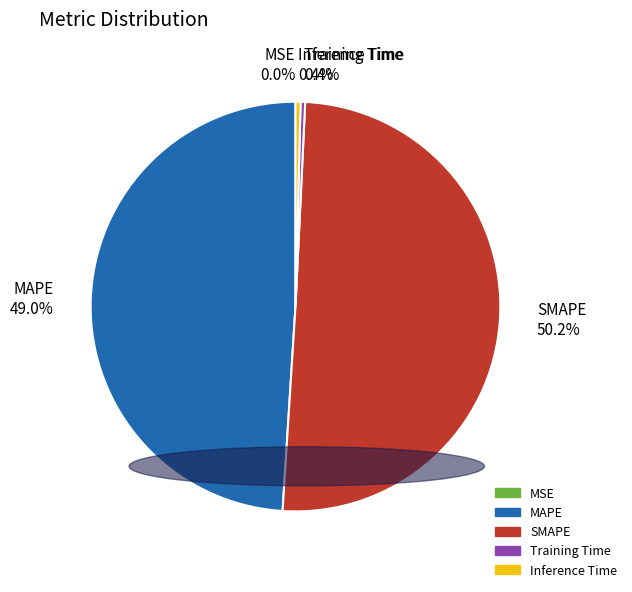

What percentage do Training Time and SMAPE together represent?

50.6%